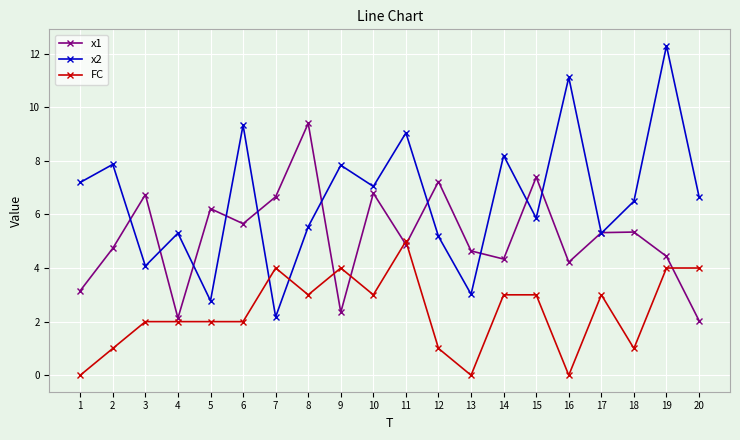

Where is x1 nearest to the value 5?

11